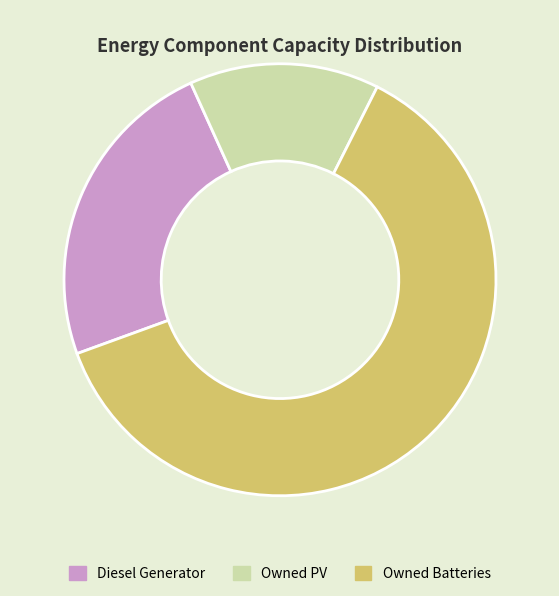

The Owned Batteries slice represents 51% of the pie. True or false?

False